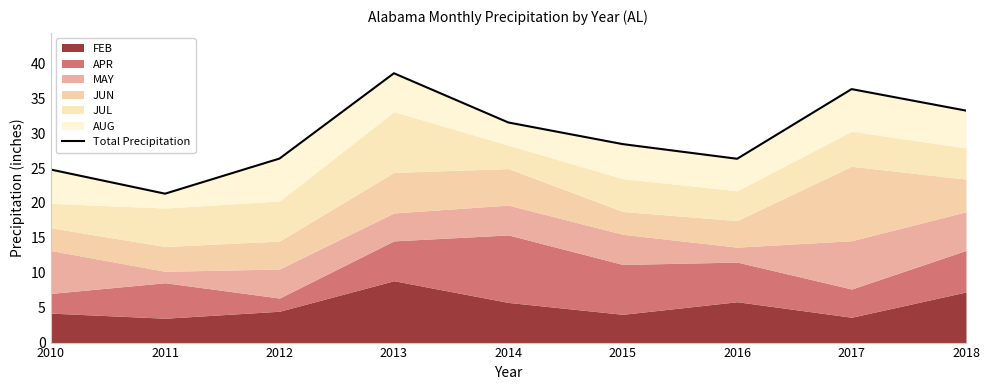

The chart shows a value of 12.9 at 2018. True or false?

False